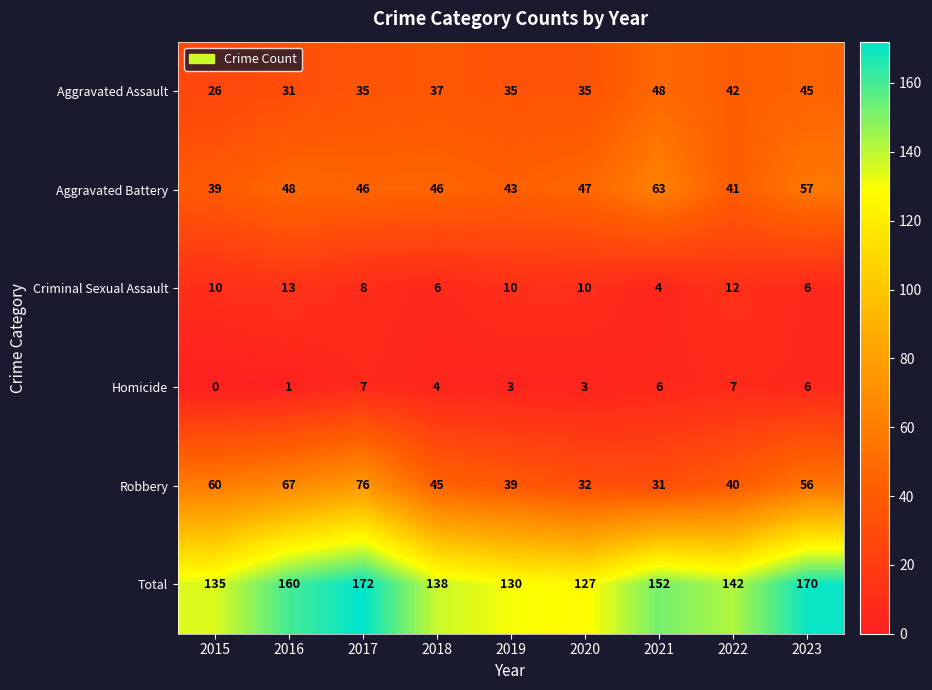

What is the sum of all Aggravated Assault values?

334